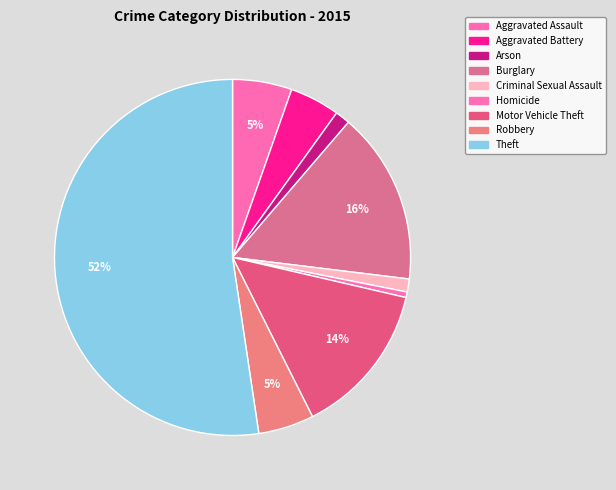

Which category accounts for the majority?

Theft